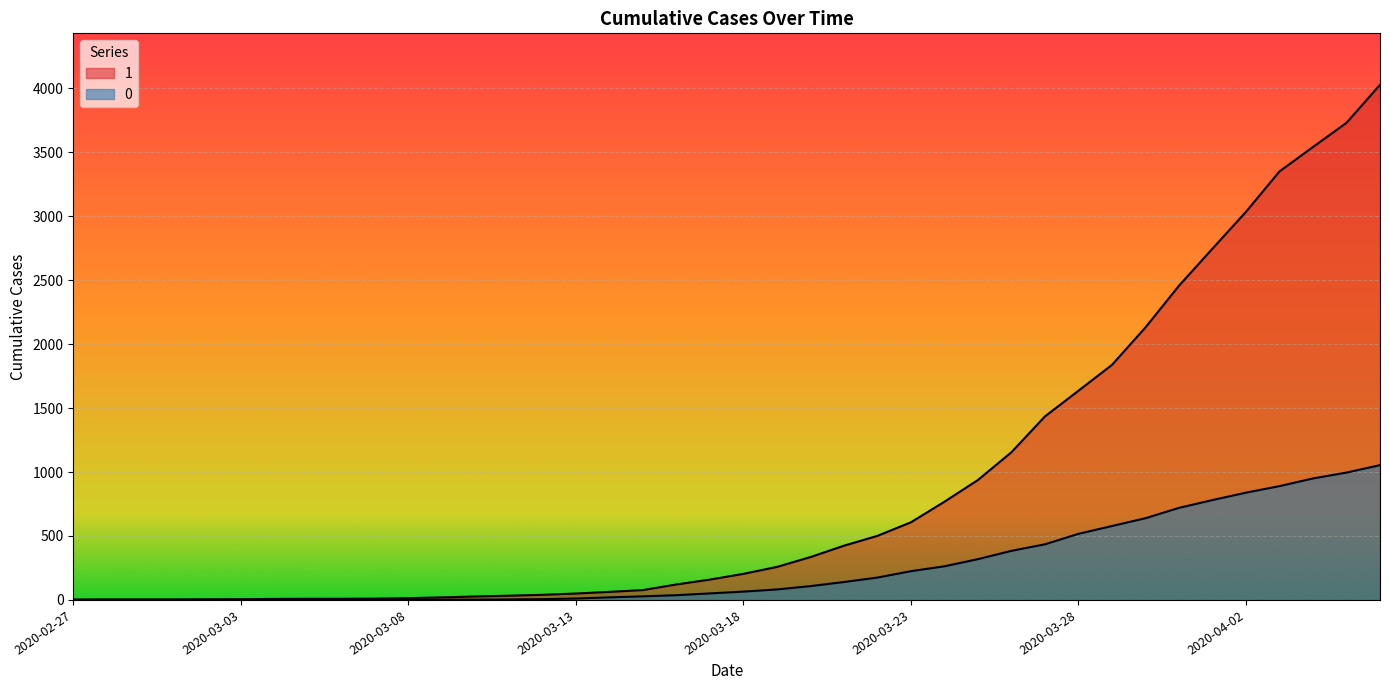

What is the spread (max minus min) of values at 2020-03-31?

1737